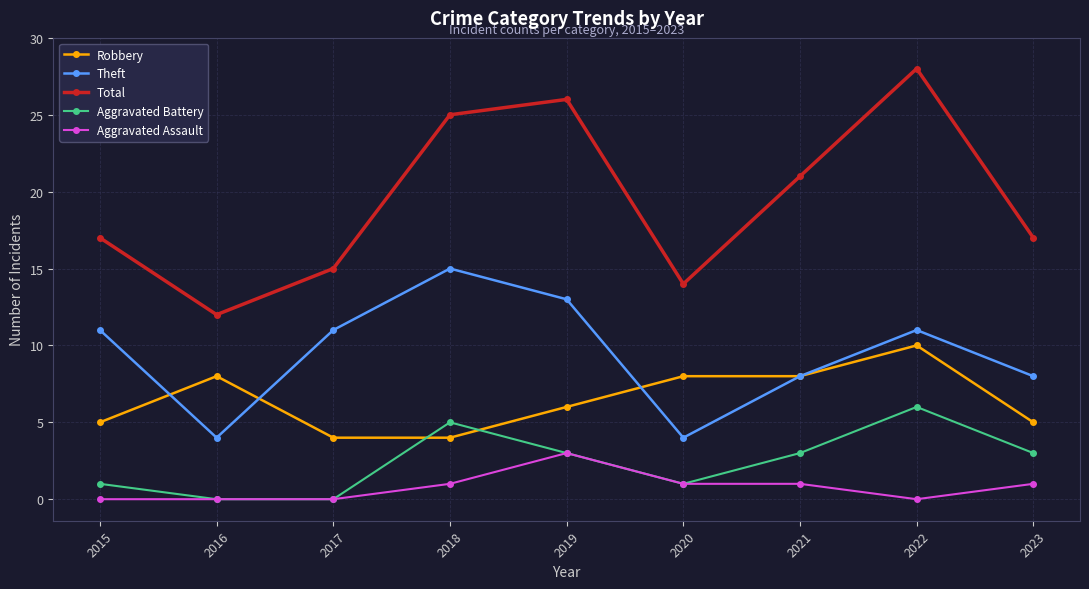

Rank the series by their maximum value, from highest to lowest.

Total, Theft, Robbery, Aggravated Battery, Aggravated Assault